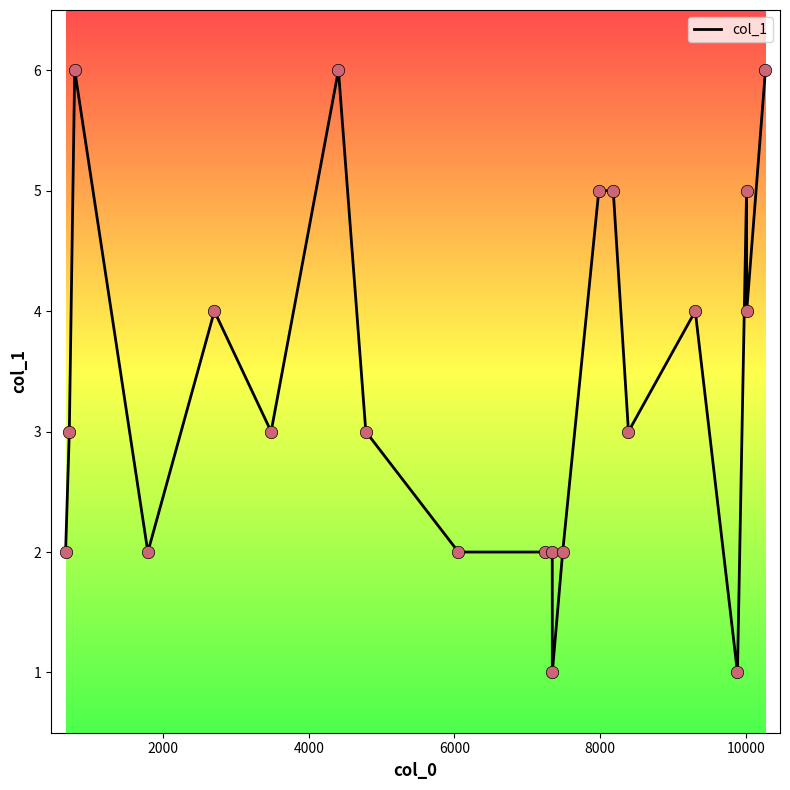

What is the maximum value shown in the chart?

6